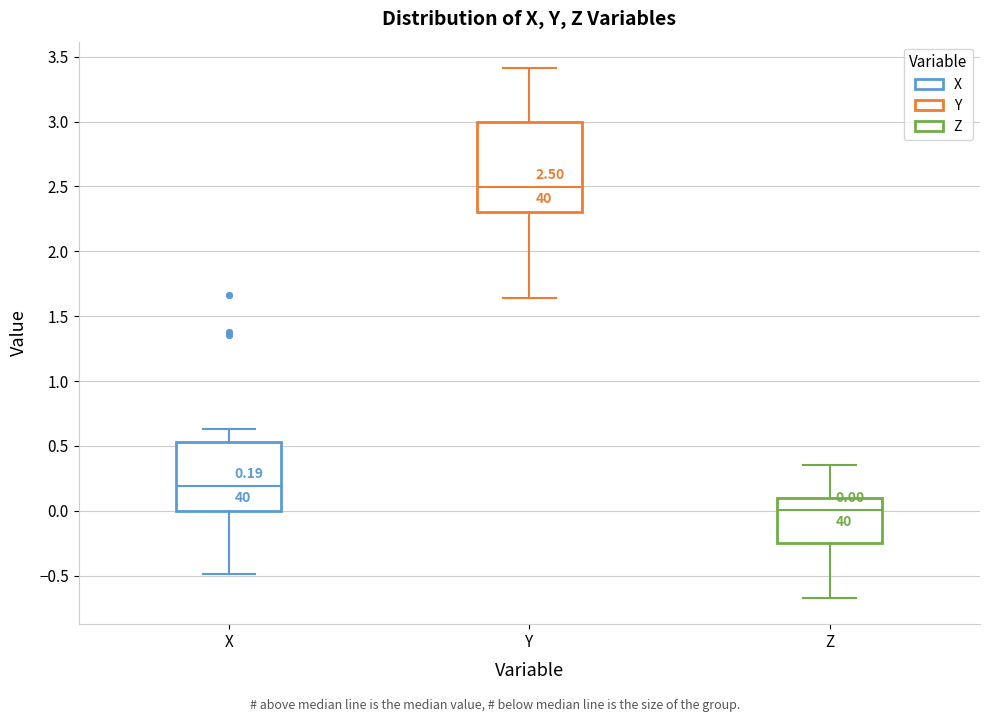

Comparing the boxes themselves (not the whiskers), which one is the tallest?

Y